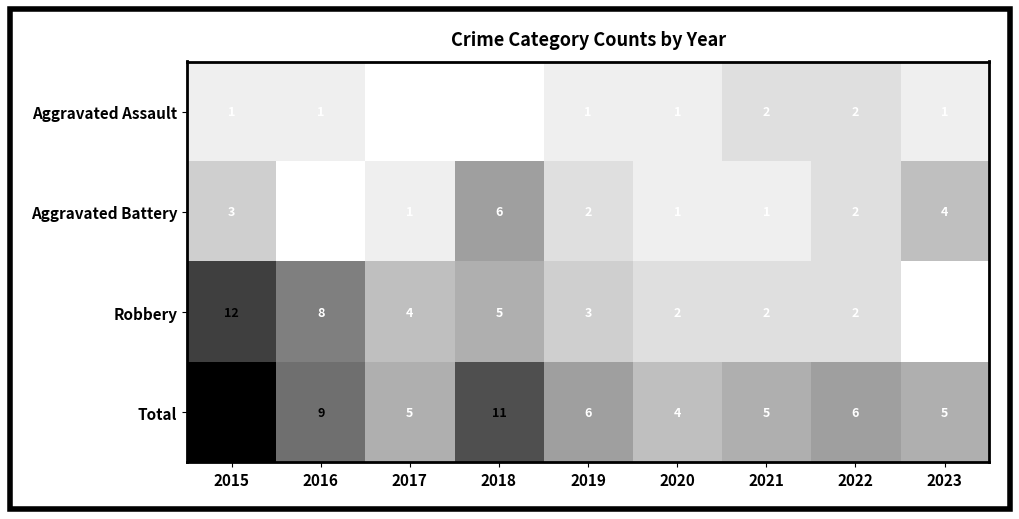

Is the value of Total at 2015 greater than the value of Aggravated Battery at 2023?

Yes